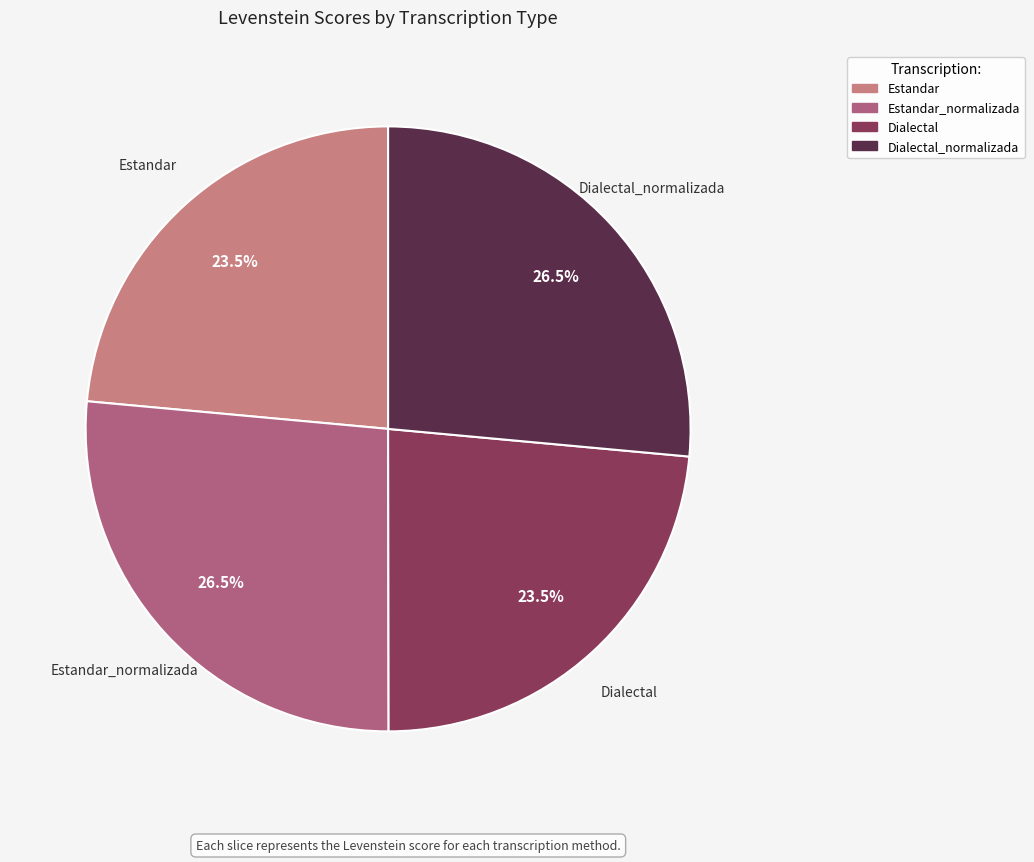

Is there a majority slice in this chart?

No